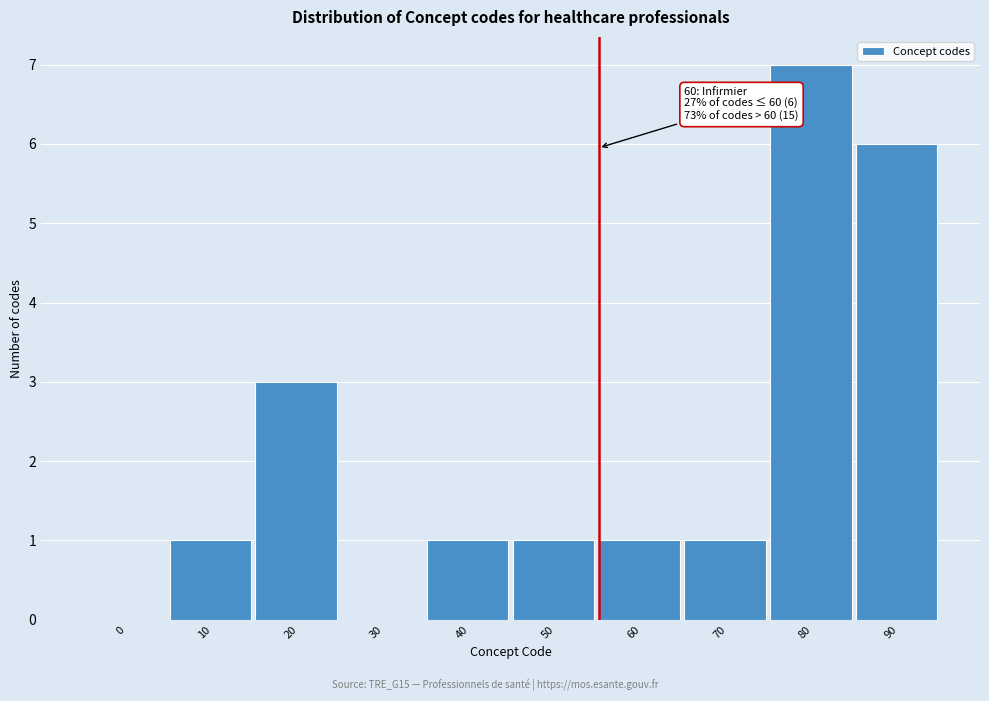

Reading left to right, list all the values displayed in this chart.

0=0	10=1	20=3	30=0	40=1	50=1	60=1	70=1	80=7	90=6